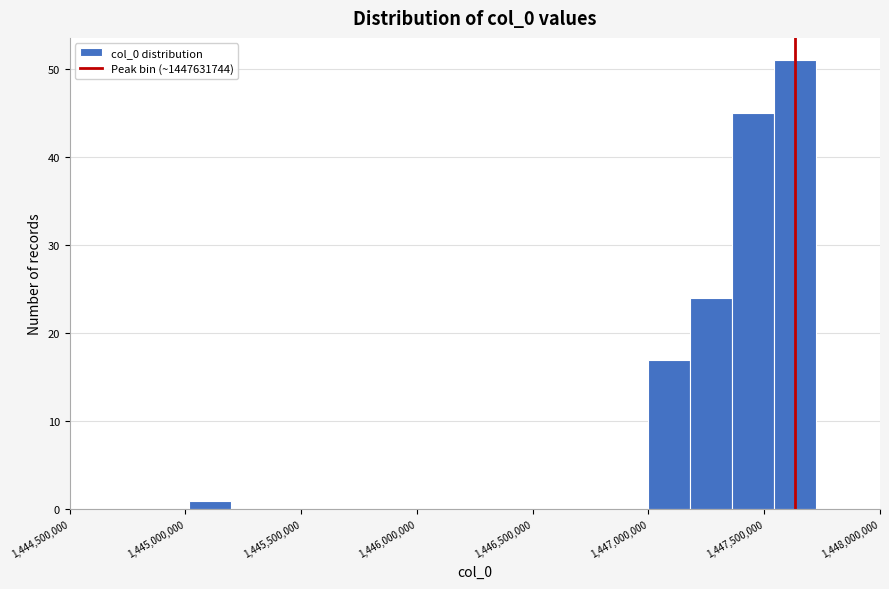

Read against the x-axis, roughly where is the centre of the tallest bar?

1447650000